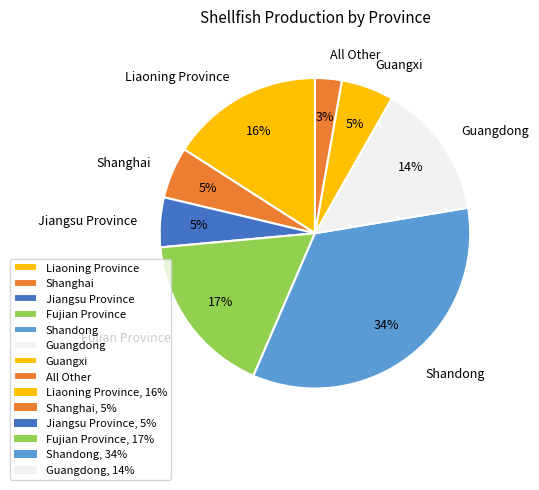

True or false: Jiangsu Province accounts for 5% of the total.

True